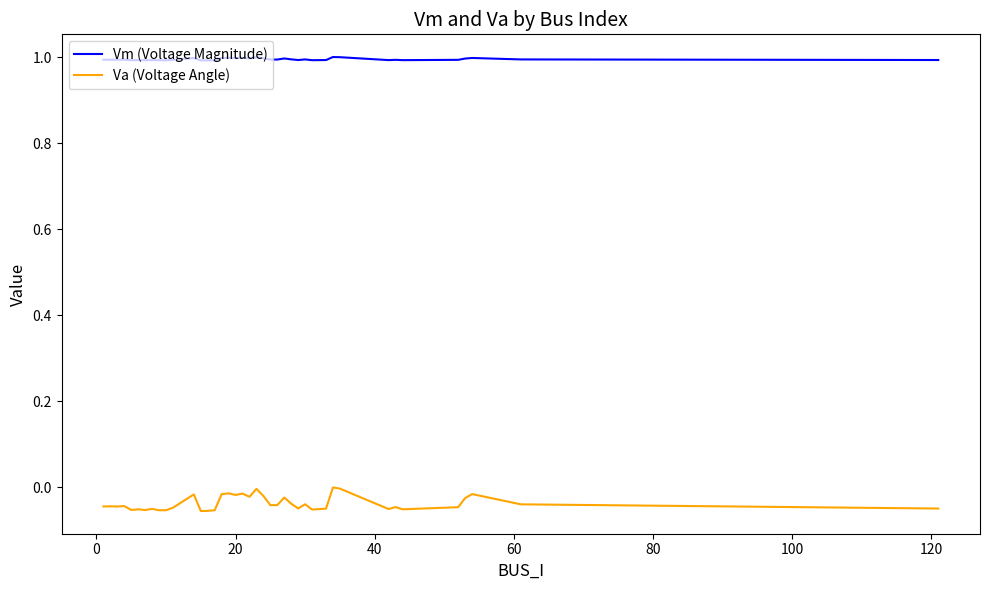

What is the greatest value displayed?

1.0